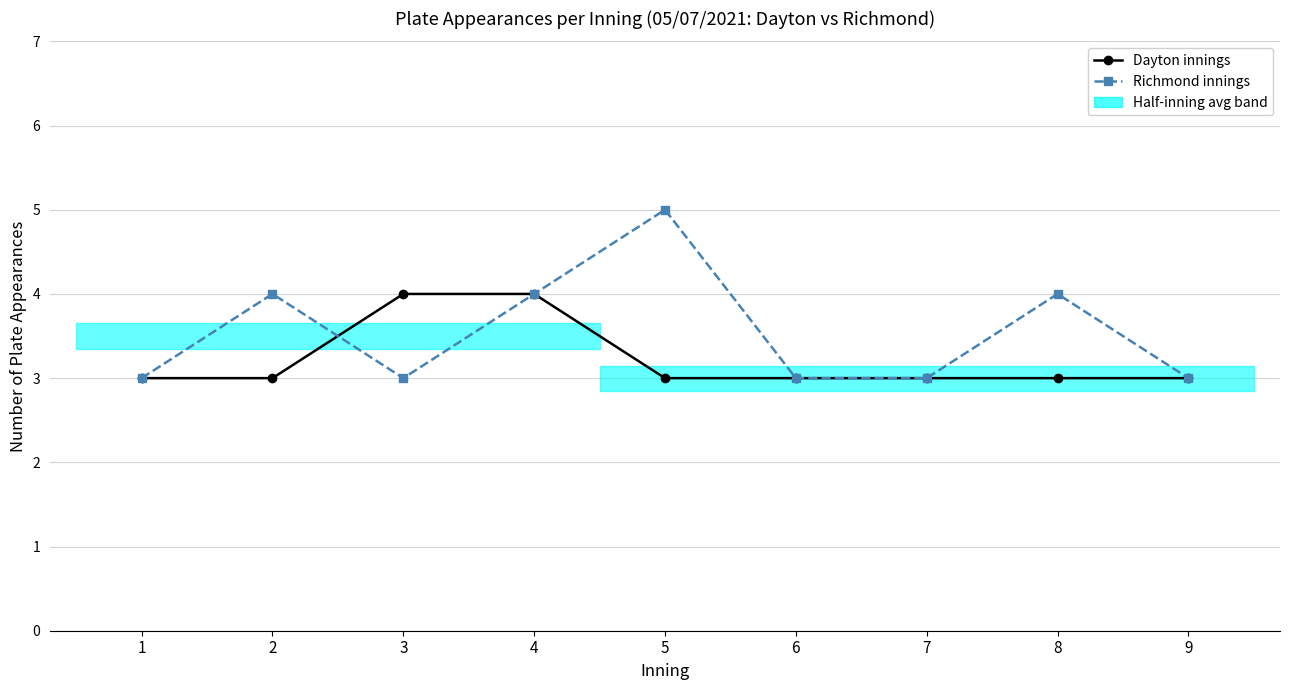

List the labels in order of Dayton innings value, smallest first.

1, 2, 5, 6, 7, 8, 9, 3, 4